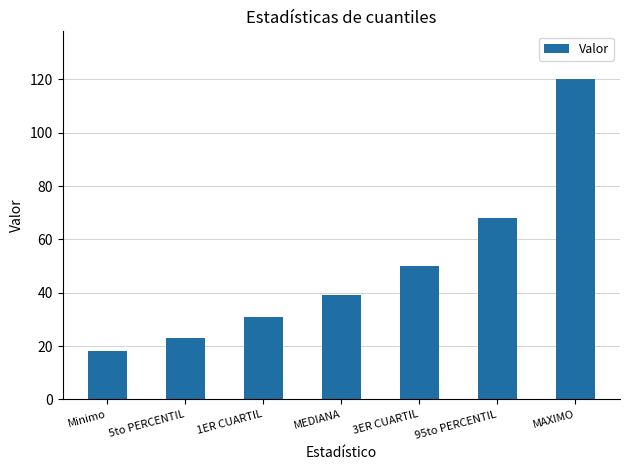

How many data points are less than 39?

3